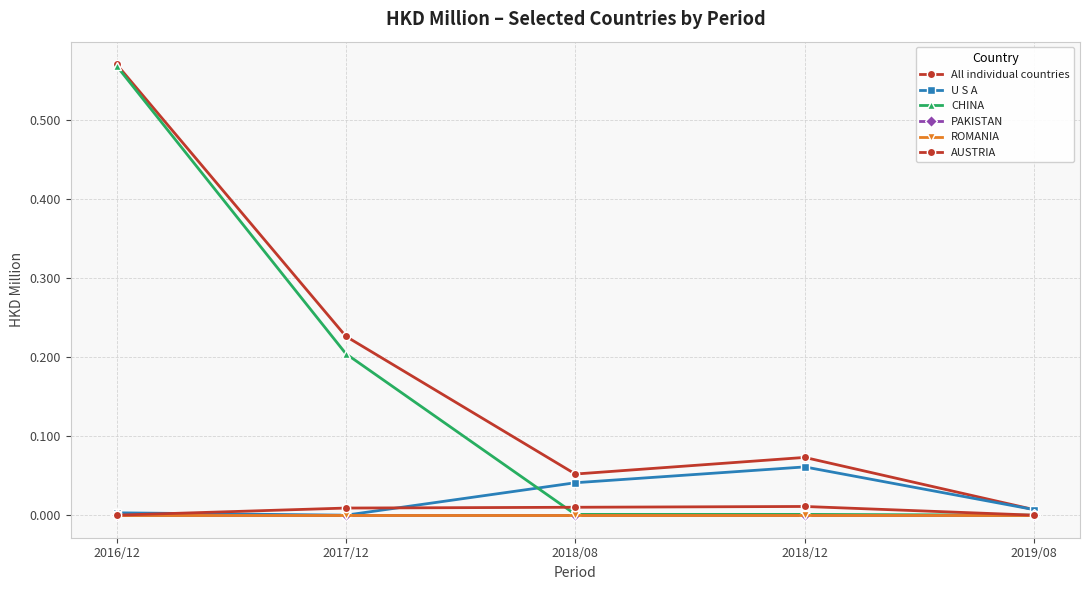

True or false: U S A has more than 0 points higher than both neighbors.

True